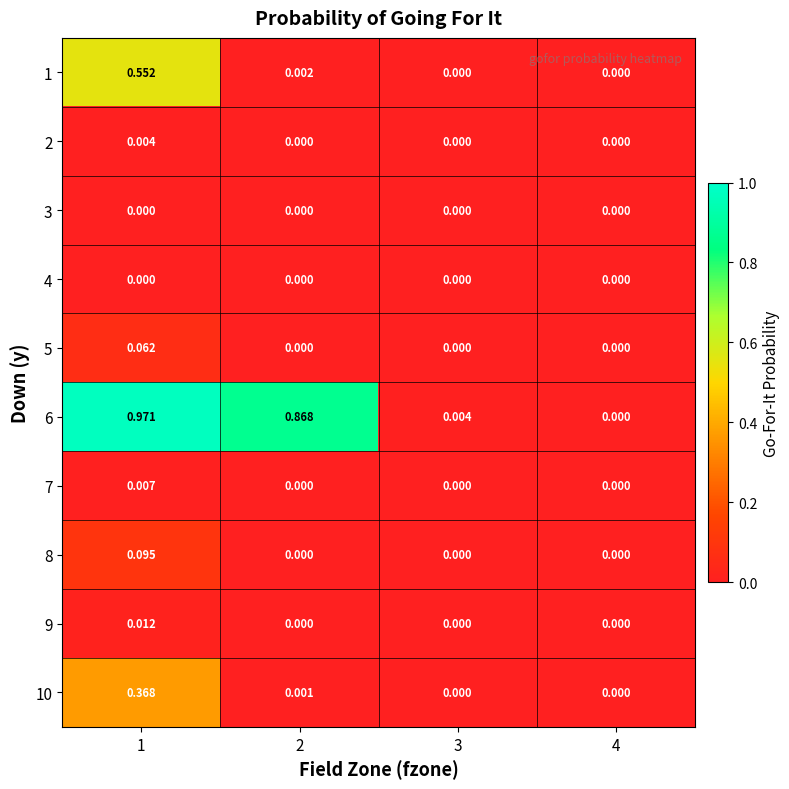

Which series has the largest total across all categories?

6